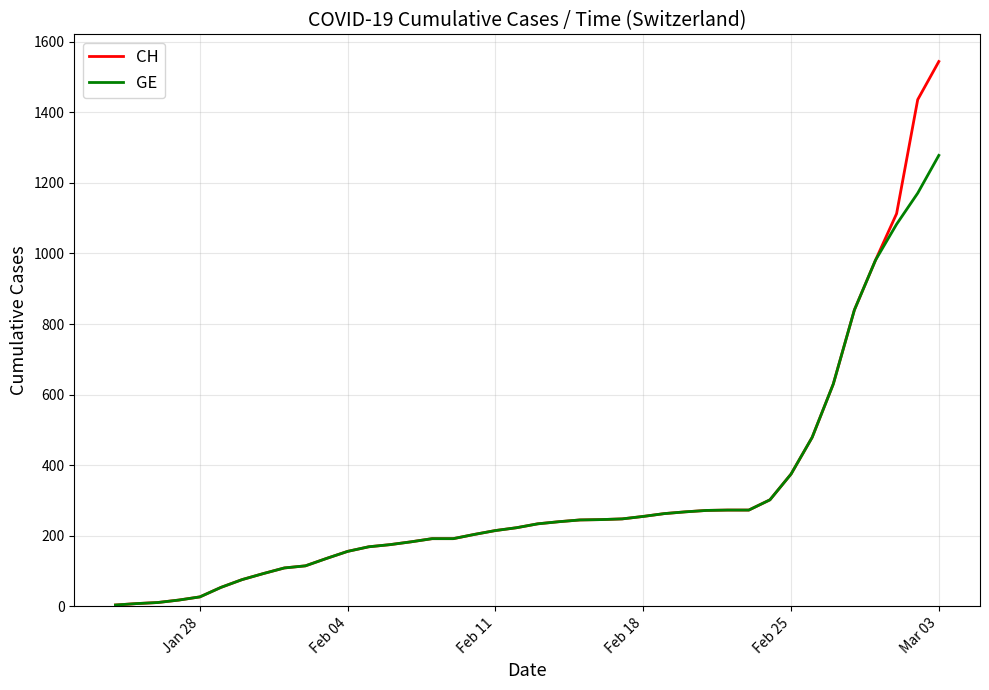

Which series has the widest spread of values?

CH